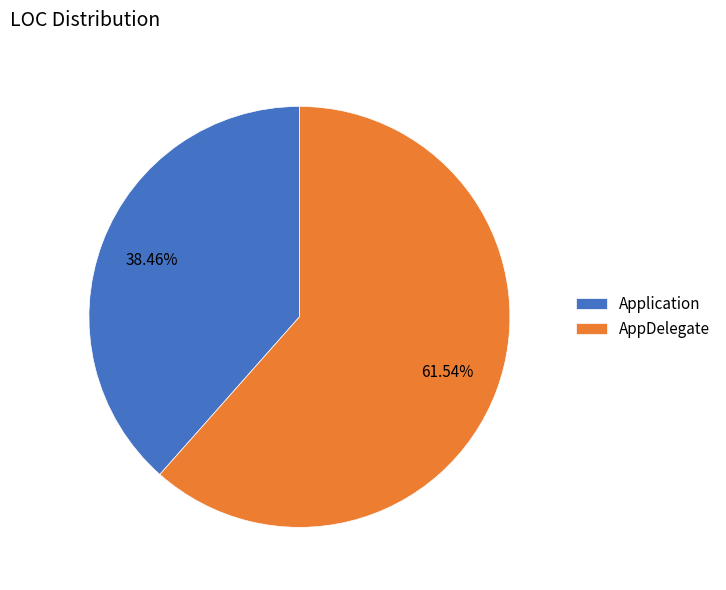

The AppDelegate slice represents 62% of the pie. True or false?

True